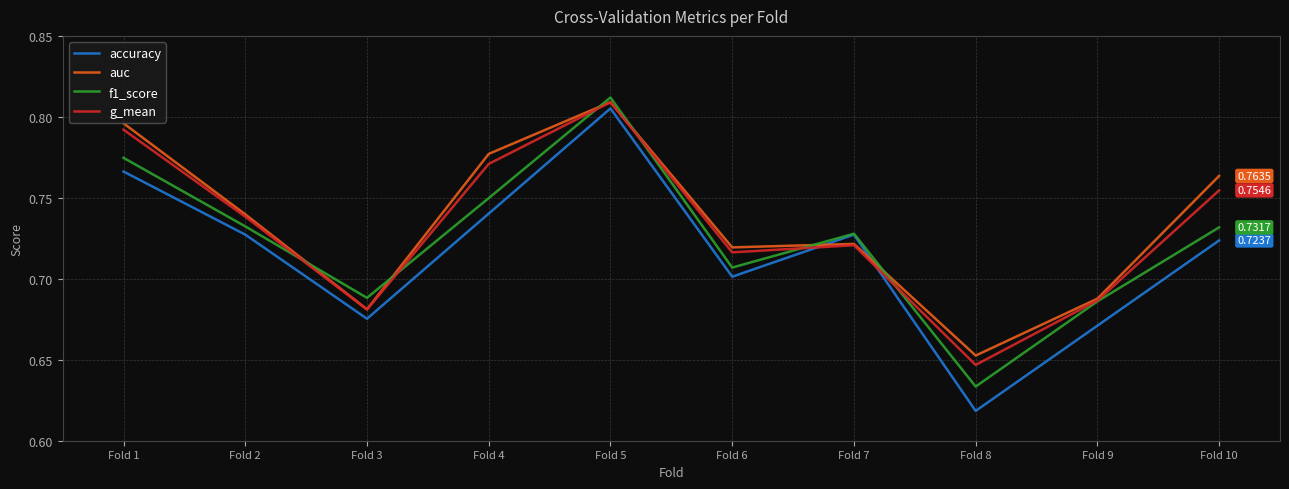

What is the sum of the accuracy values at Fold 8 and Fold 2?

1.3